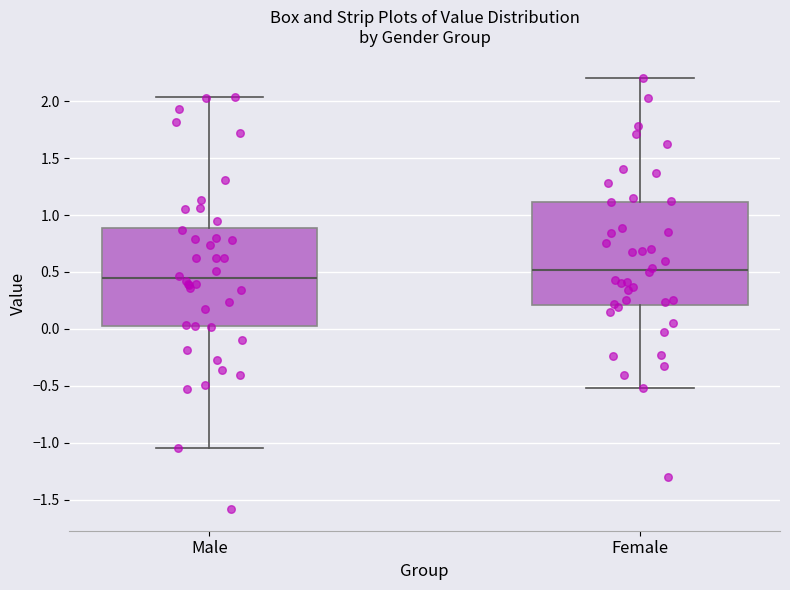

Reading left to right, read every box against the y-axis: the position of its median line, the range the box covers, and the ends of its whiskers. The values are not printed on the chart, so give them approximately, as read against the axis.

Male: median 0.45, box 0.00 to 0.90, whiskers -1.05 to 2.05
Female: median 0.50, box 0.20 to 1.10, whiskers -0.50 to 2.20